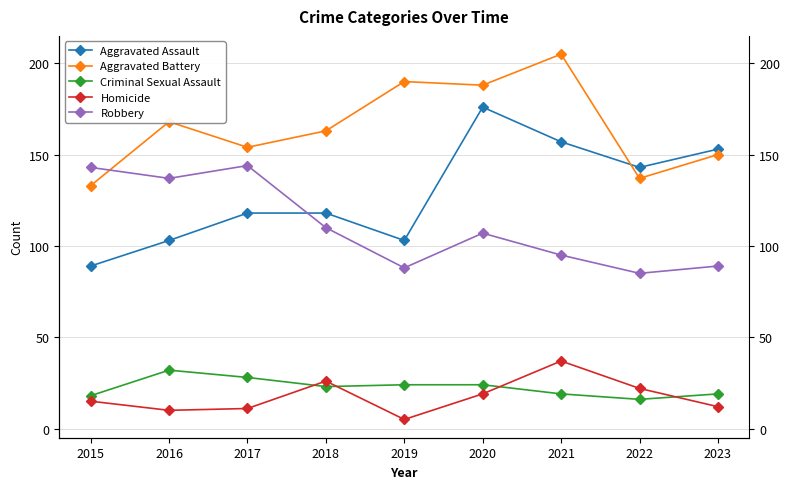

True or false: Aggravated Assault and Criminal Sexual Assault cross at least once.

False